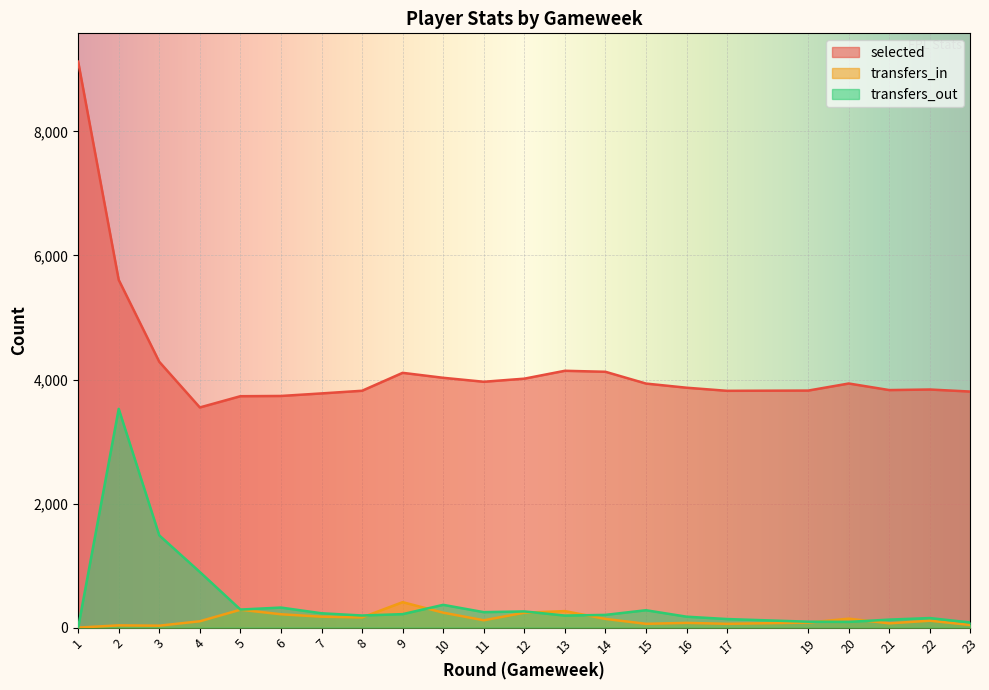

How many categories are shown in the chart?

22